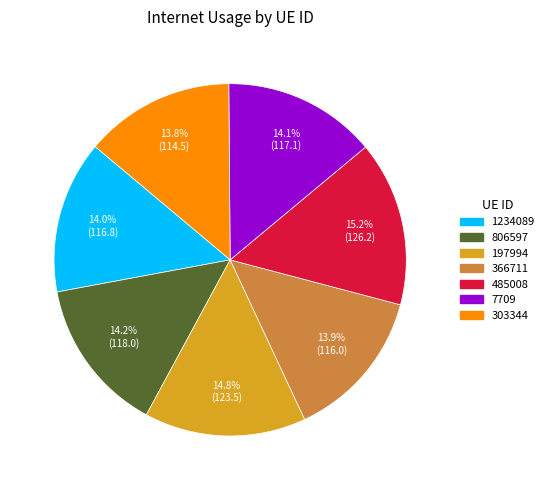

To the nearest percent, what portion does 197994 represent?

15%